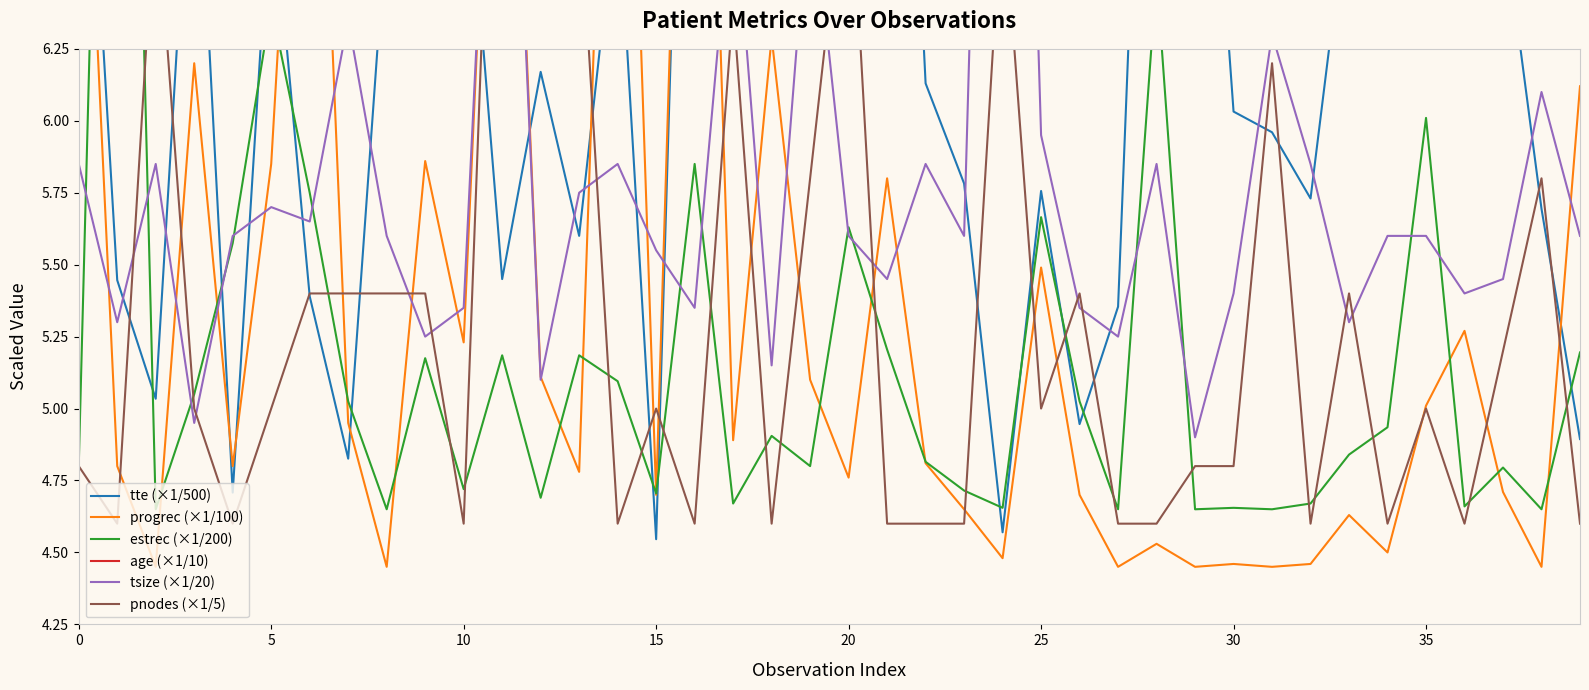

The value of tte (×1/500) at 36 is 6.5. True or false?

True